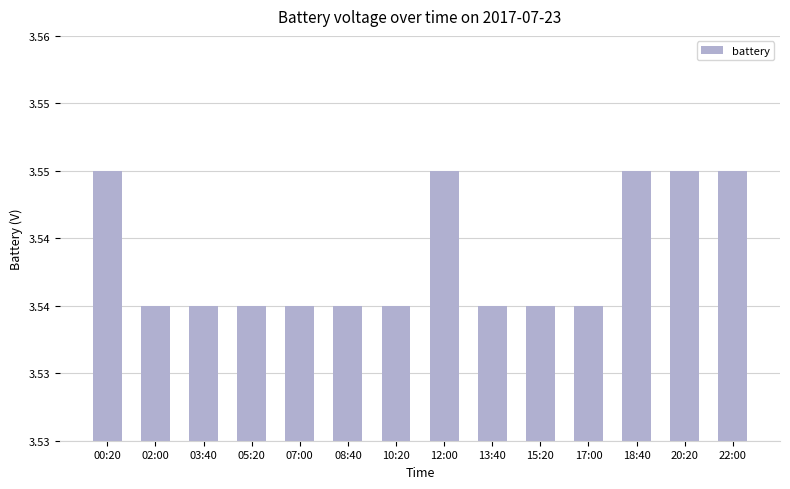

At which category does the chart reach its minimum across all series?

02:00